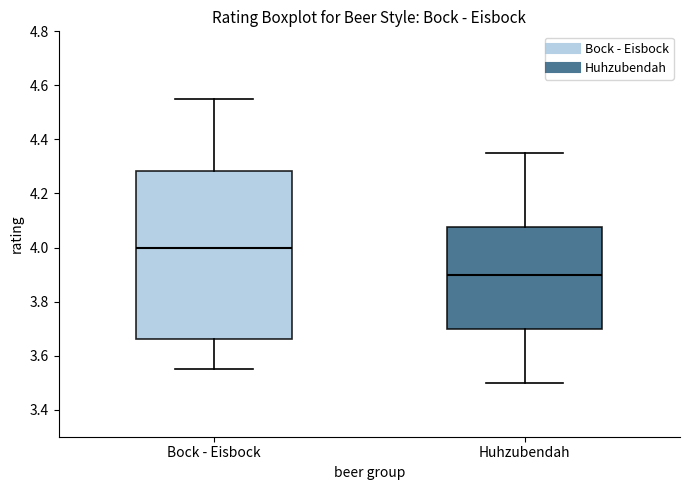

Comparing the boxes themselves (not the whiskers), which one is the tallest?

Bock - Eisbock